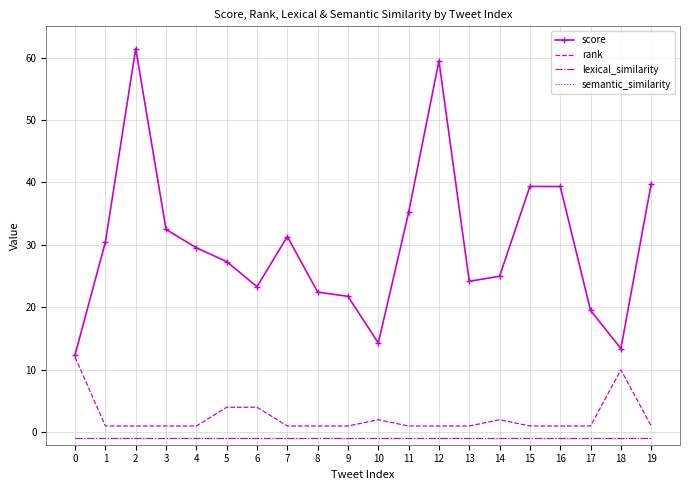

Which series has the widest spread of values?

score